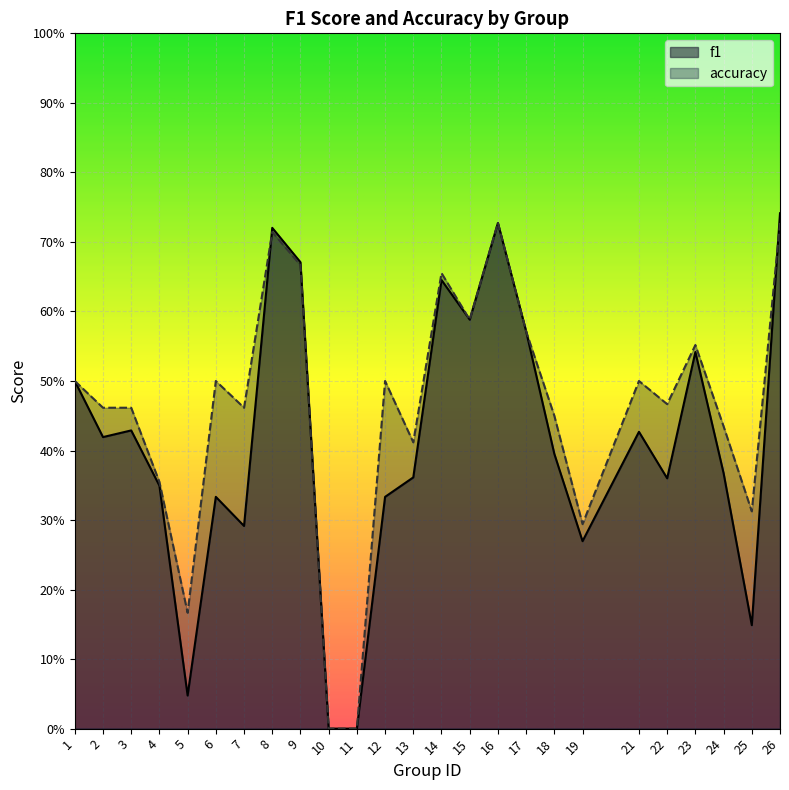

The f1 series shows 0.6 at 6. True or false?

False